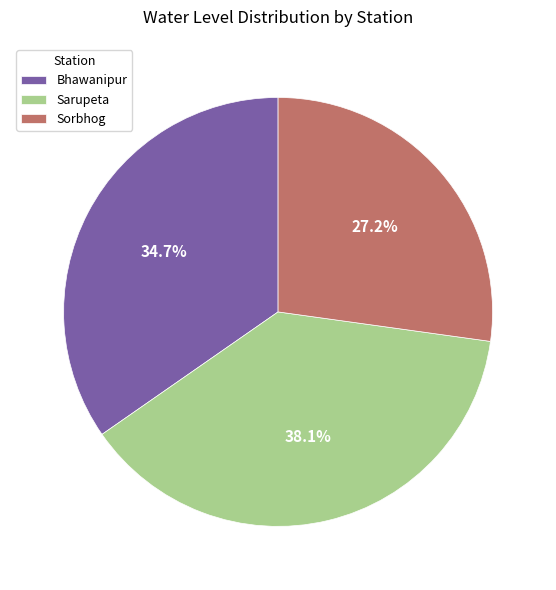

Does any single category account for the majority?

No